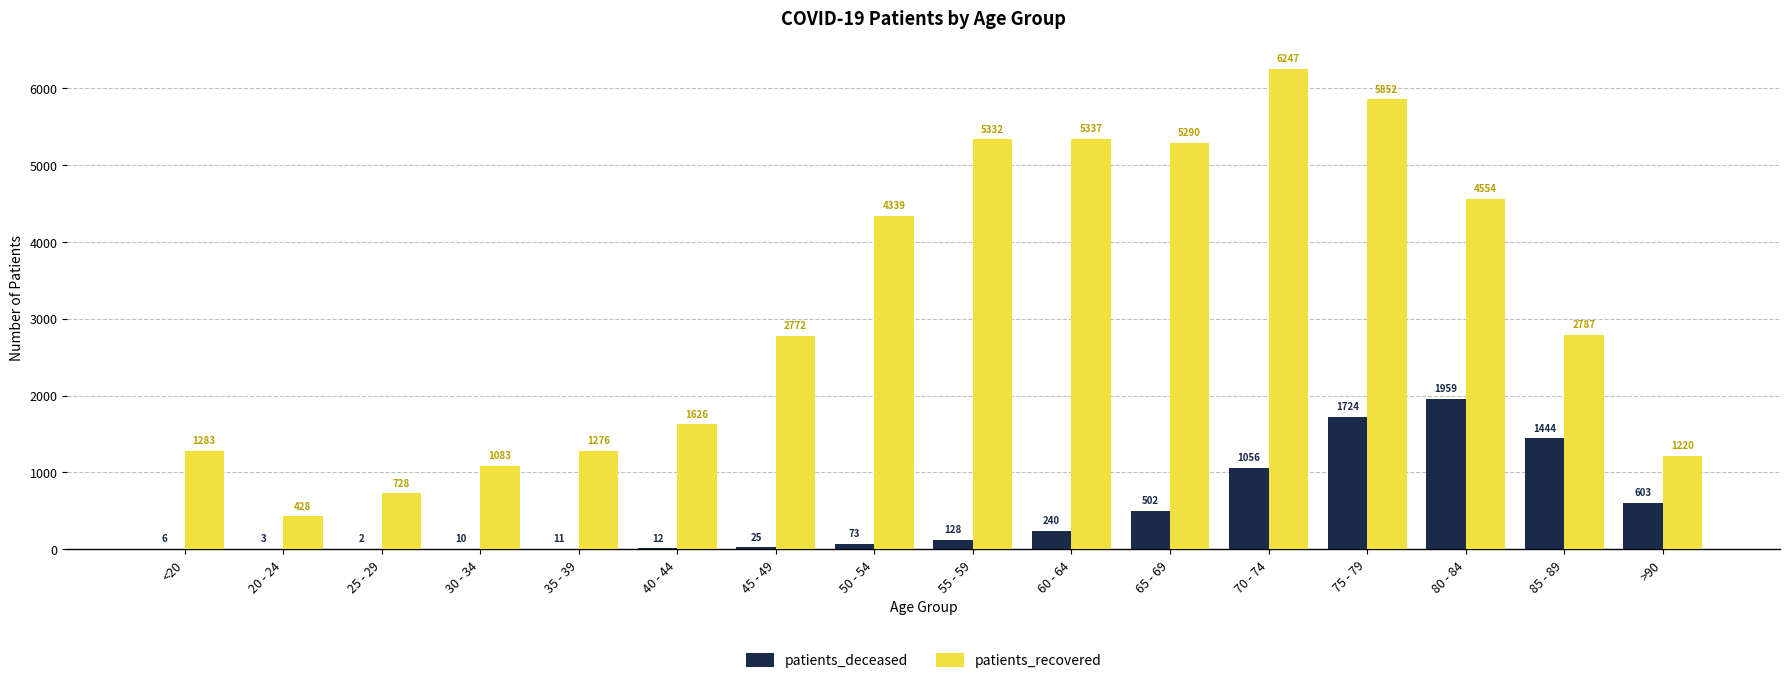

How many data points does each series have?

16